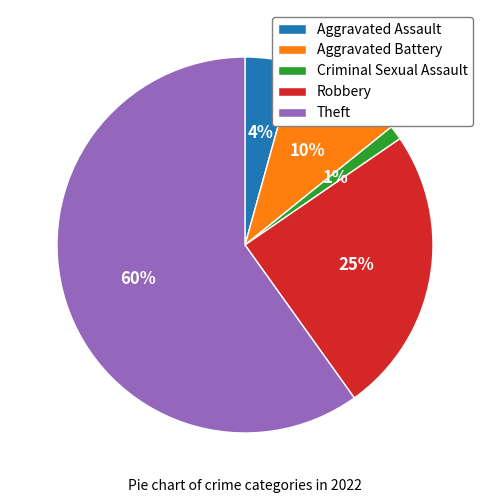

What is the ratio of the value at Theft to the value at Robbery?

2.4